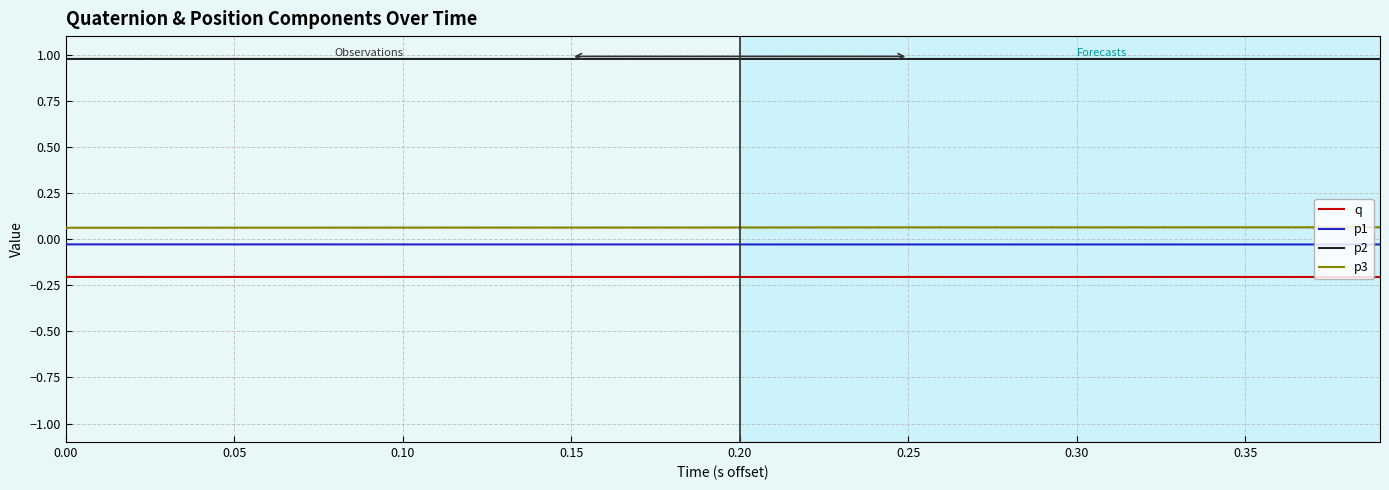

Is this an area chart (filled region under the line)?

No